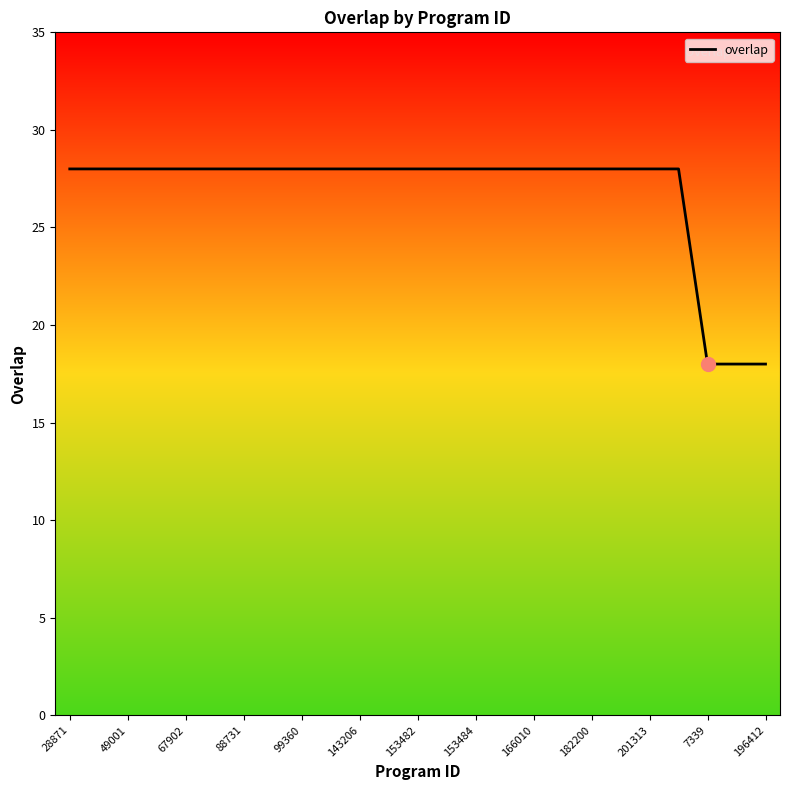

What is the difference between the maximum and minimum values?

10